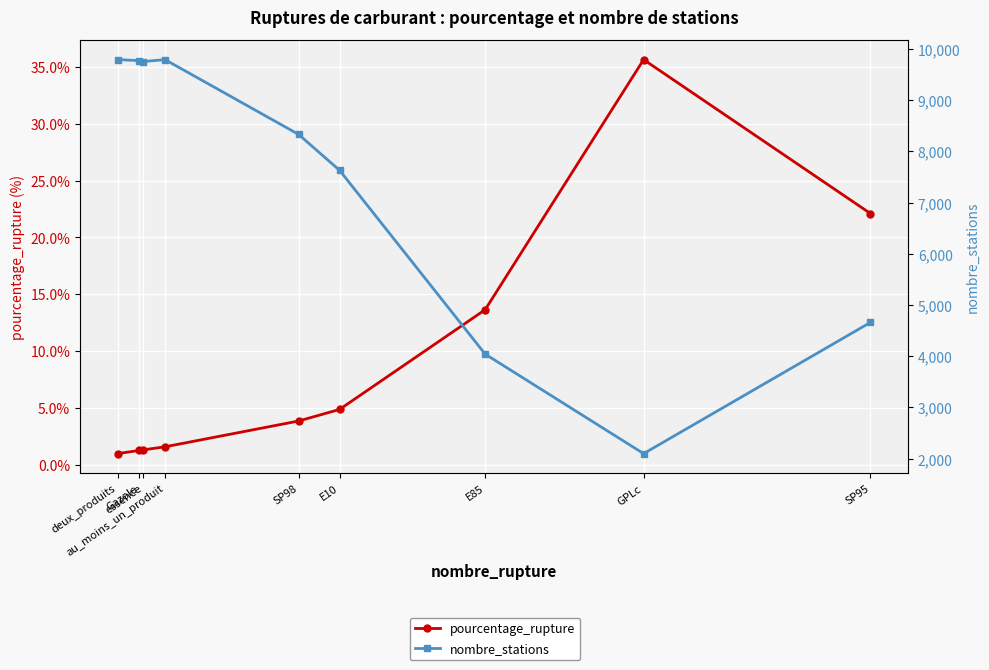

What are all the series names shown in the legend?

pourcentage_rupture, nombre_stations